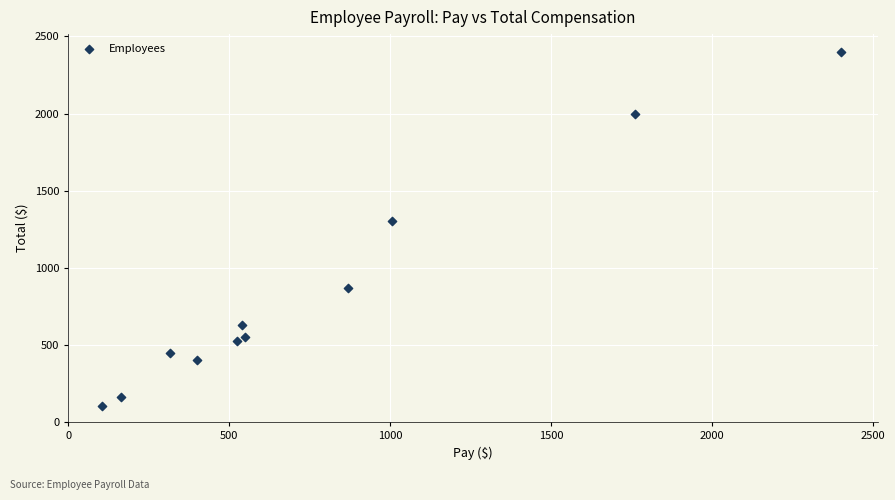

What Y value in the scatter plot is closest to 1252?

1306.5